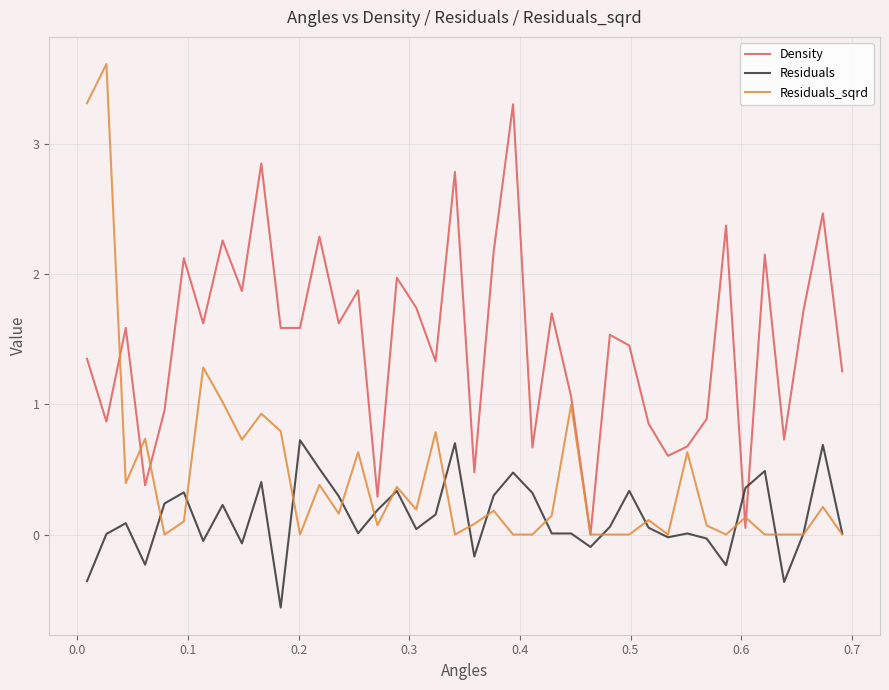

Which series has the widest spread of values?

Residuals_sqrd